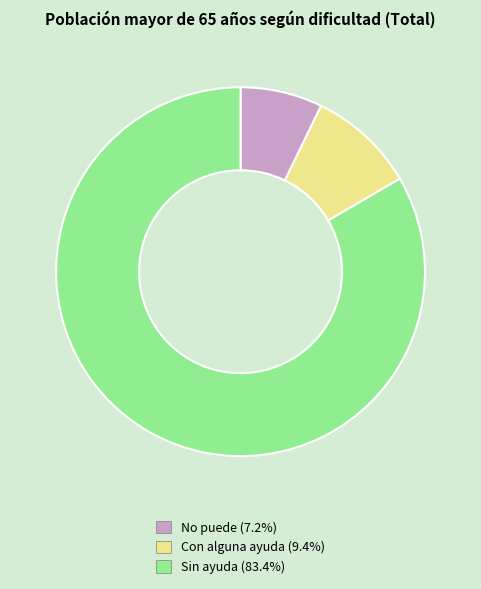

Rank the categories by value from highest to lowest.

Sin ayuda, Con alguna ayuda, No puede